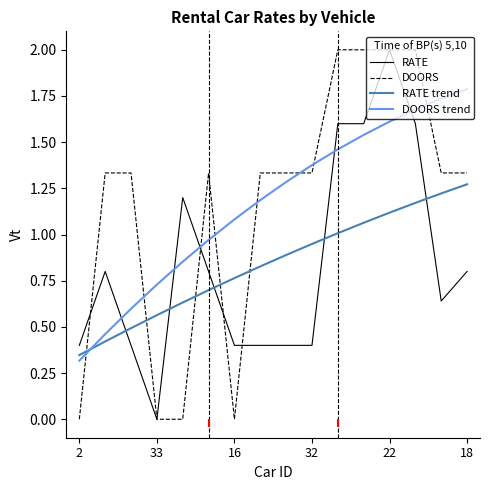

What is the difference between the second highest and minimum values in the RATE series?

1.6